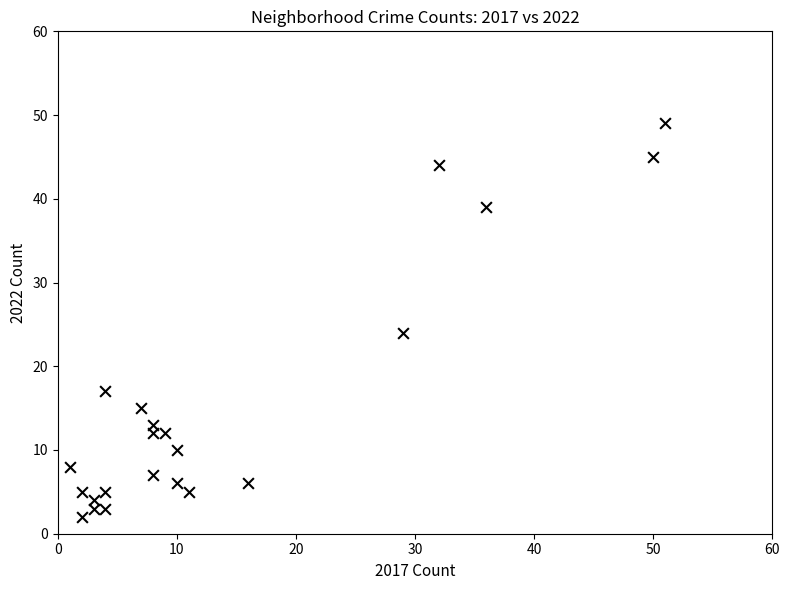

What Y value in the scatter plot is closest to 25?

24